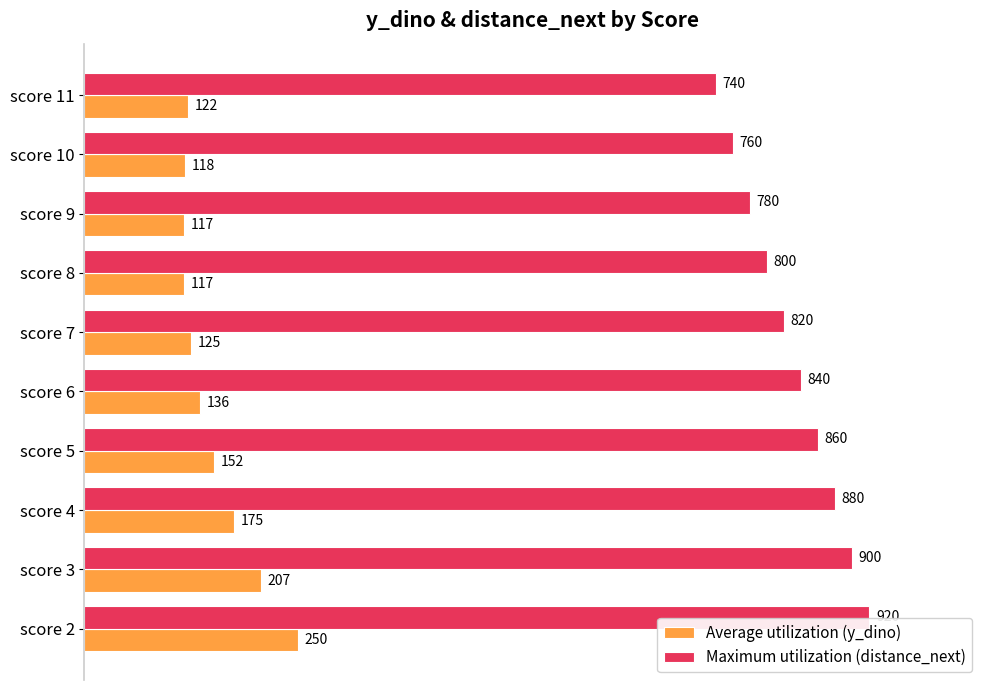

List the series in order of their overall mean, lowest first.

Average utilization (y_dino), Maximum utilization (distance_next)